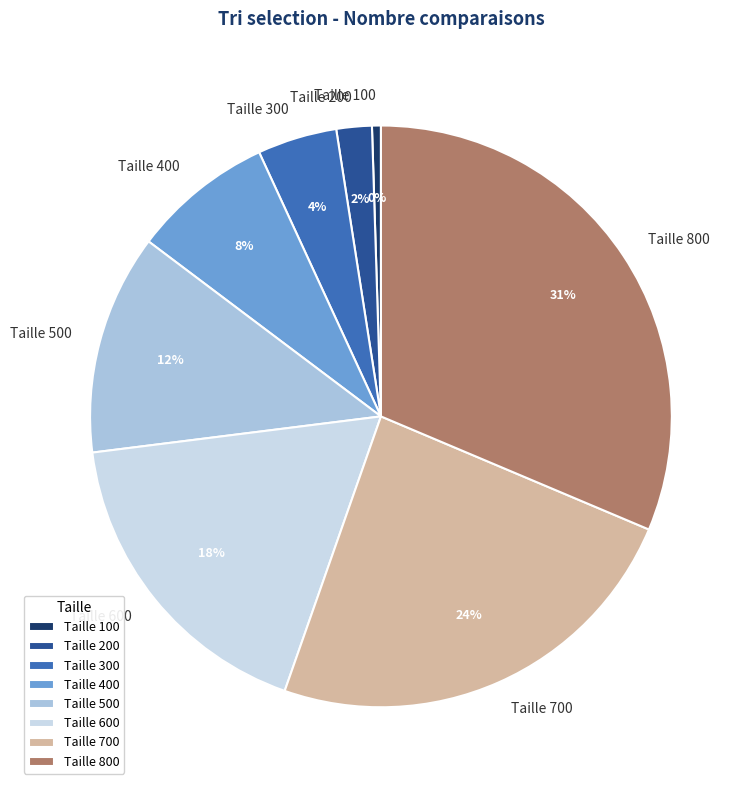

Which slice is the largest?

Taille 800